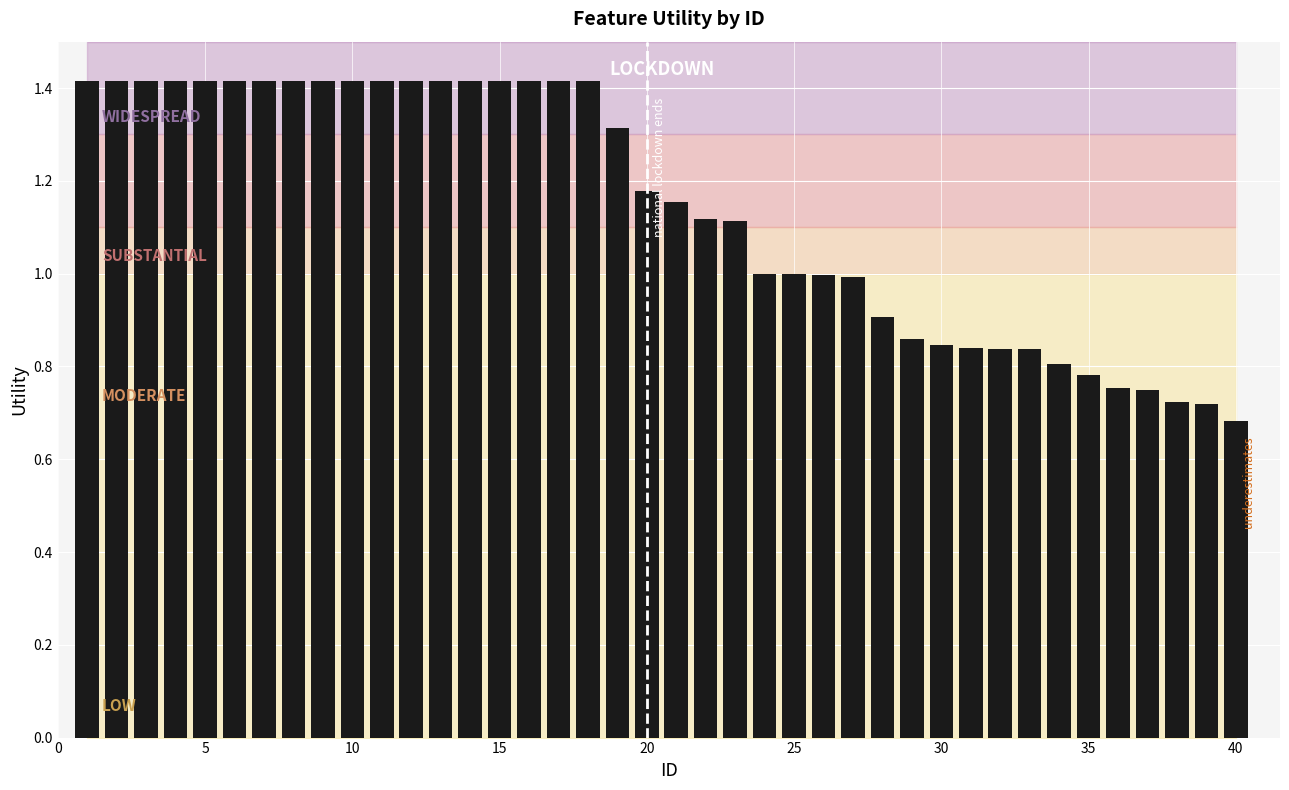

What is the maximum value shown in the chart?

1.4